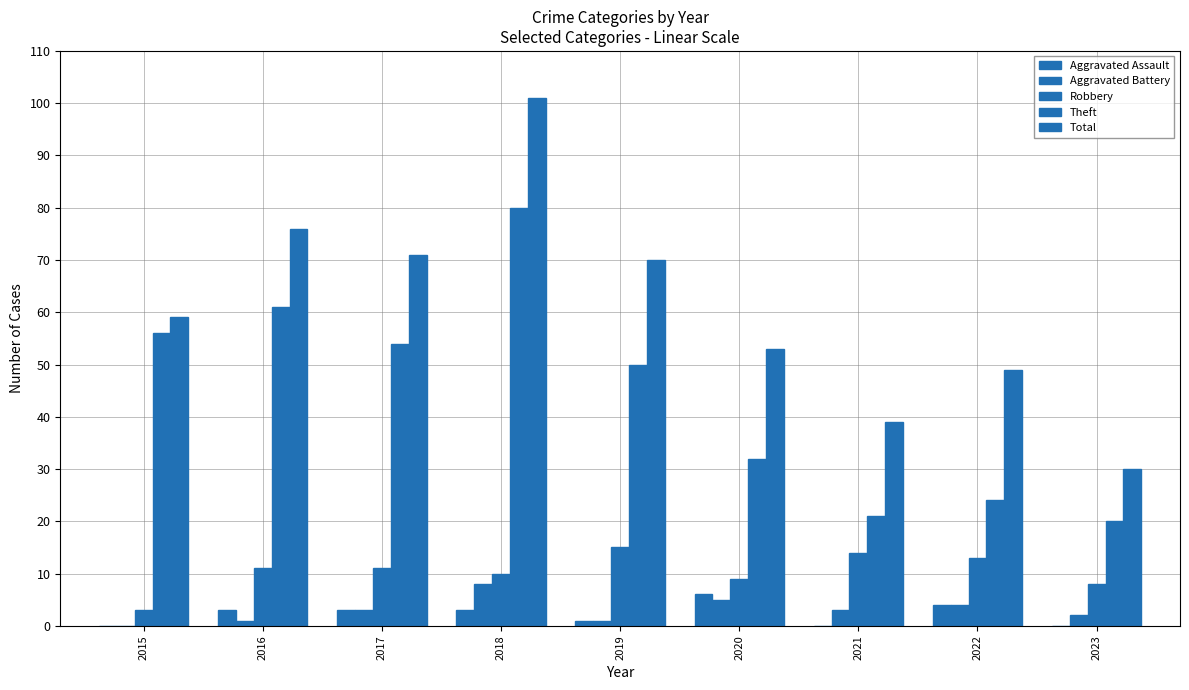

How many categories are shown in the chart?

9